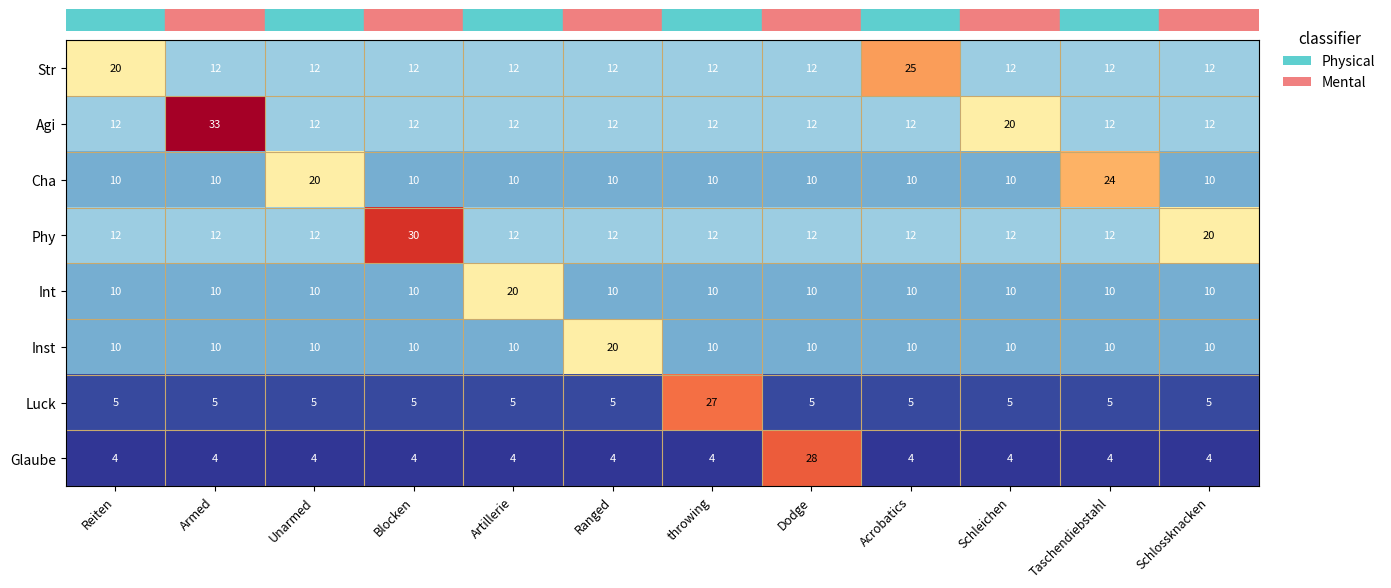

At which category is the sum across all series the highest?

Dodge